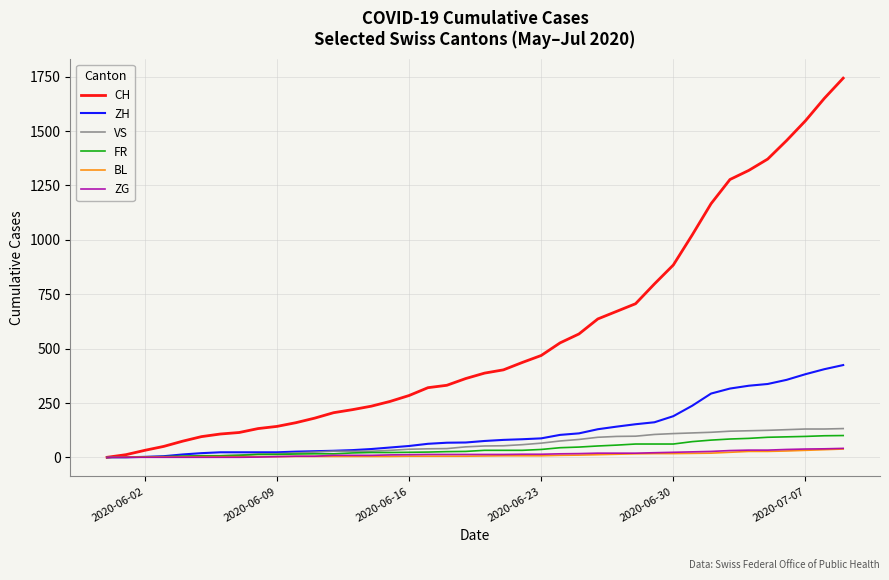

Which series has the largest total across all categories?

CH